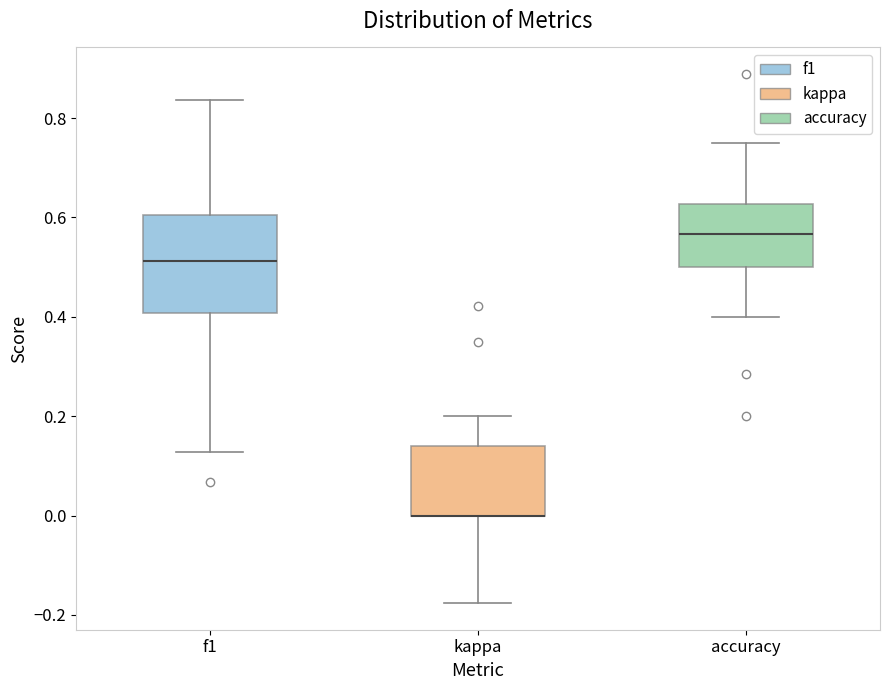

Where does the upper whisker of the box for kappa end on the y-axis? The values are not printed on the chart, so give them approximately, as read against the axis.

0.20